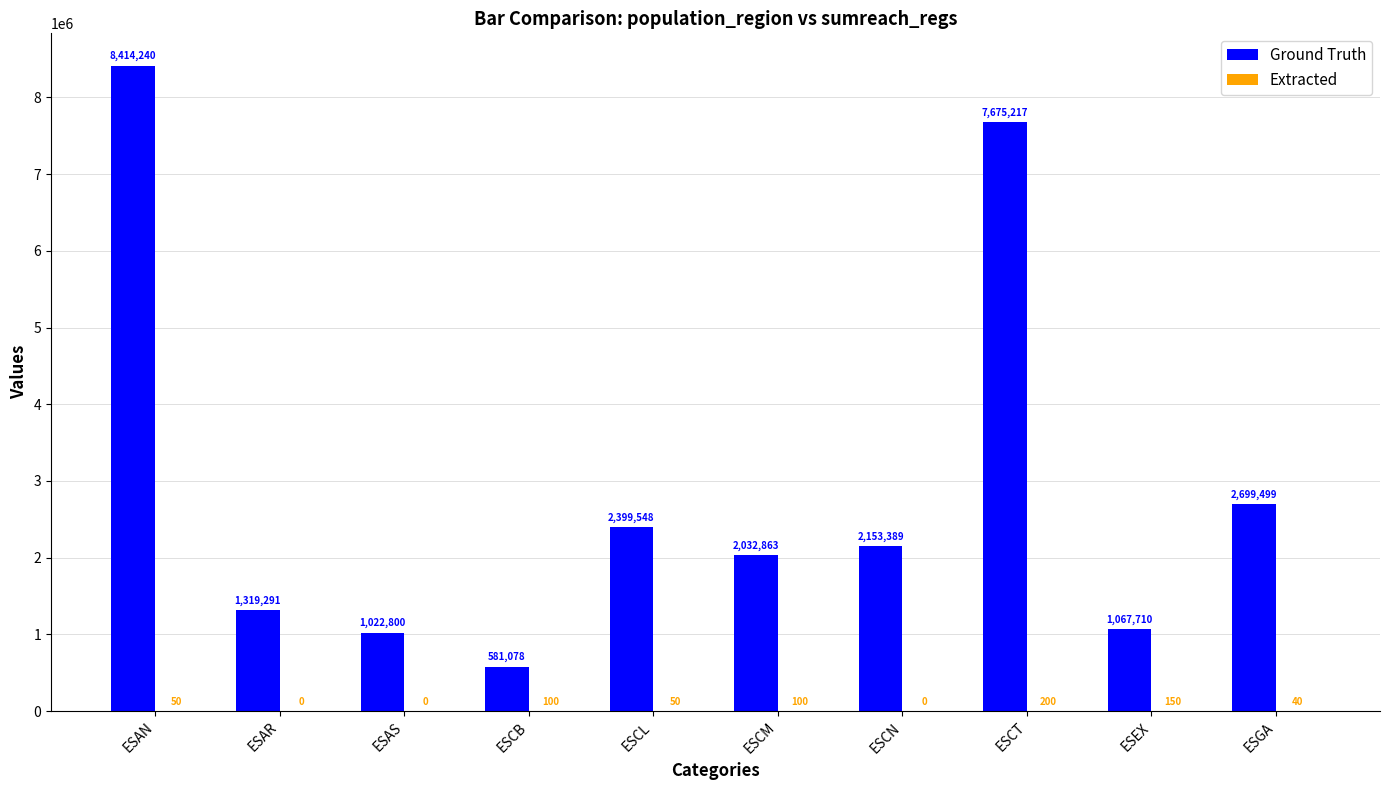

What is the sum of all Ground Truth values?

29365635